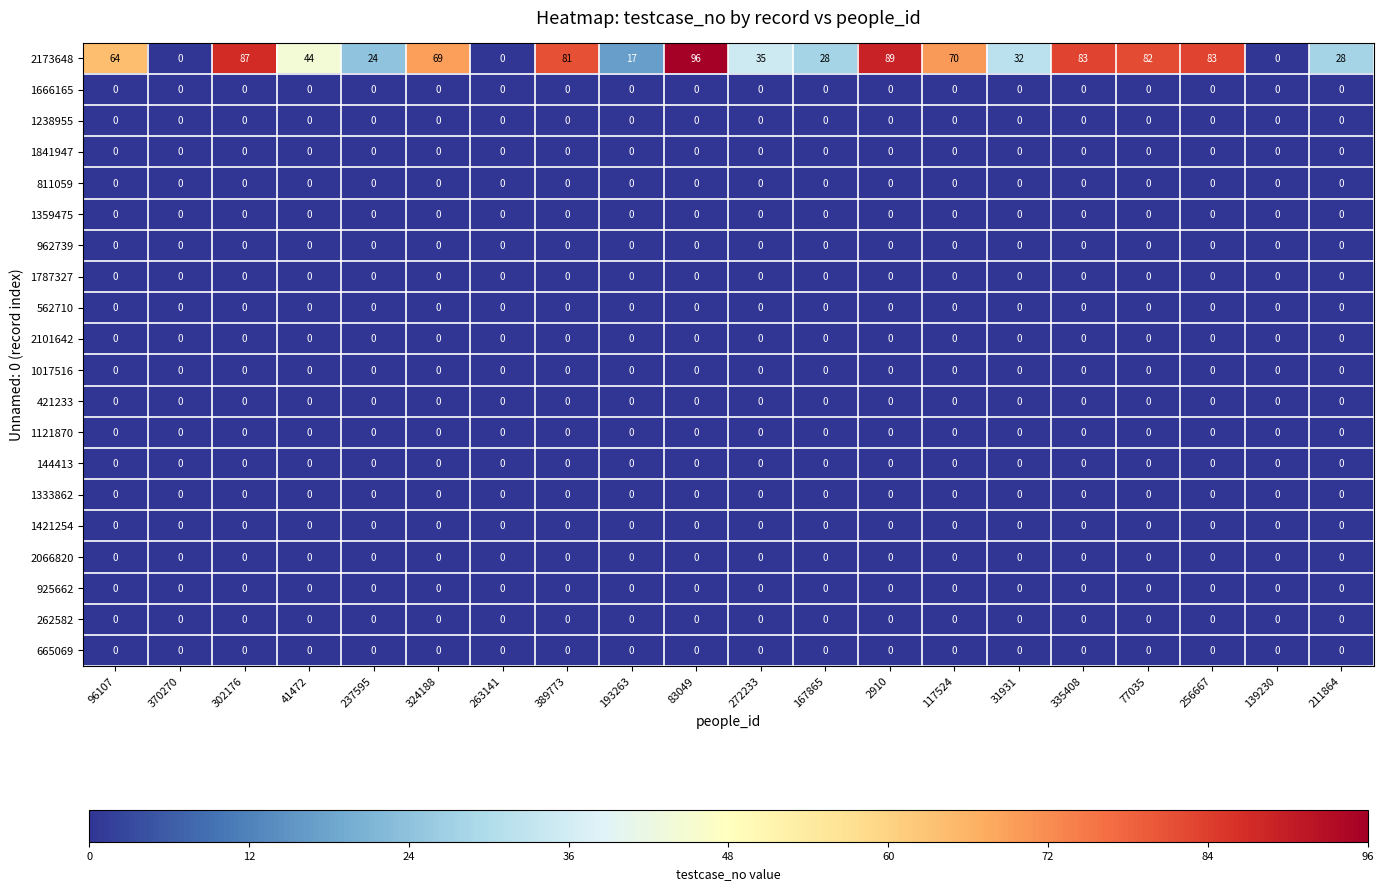

The value of 1841947 at 83049 is 0. True or false?

True